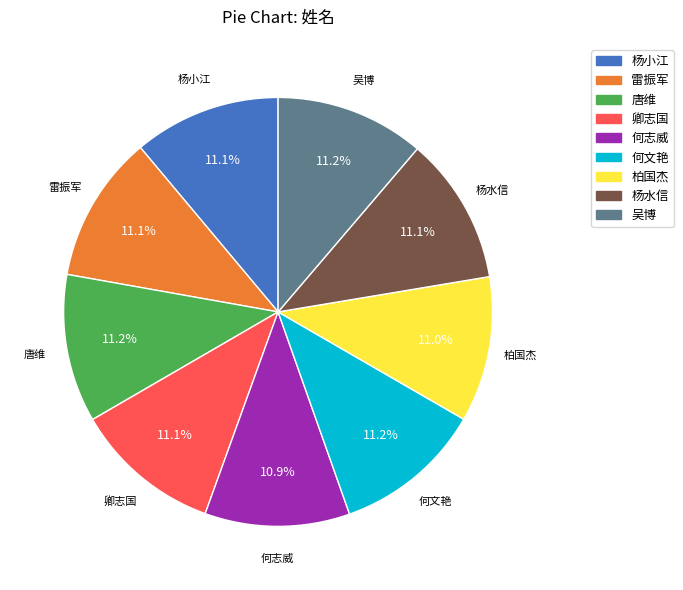

To the nearest percent, what portion does 何文艳 represent?

11%